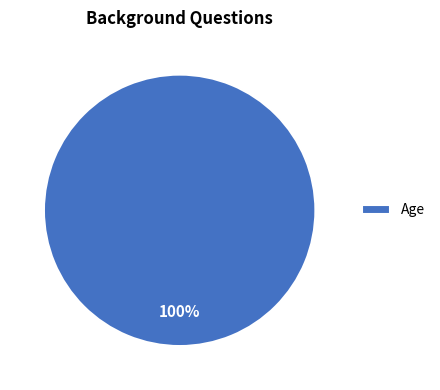

True or false: Age accounts for 100% of the total.

True